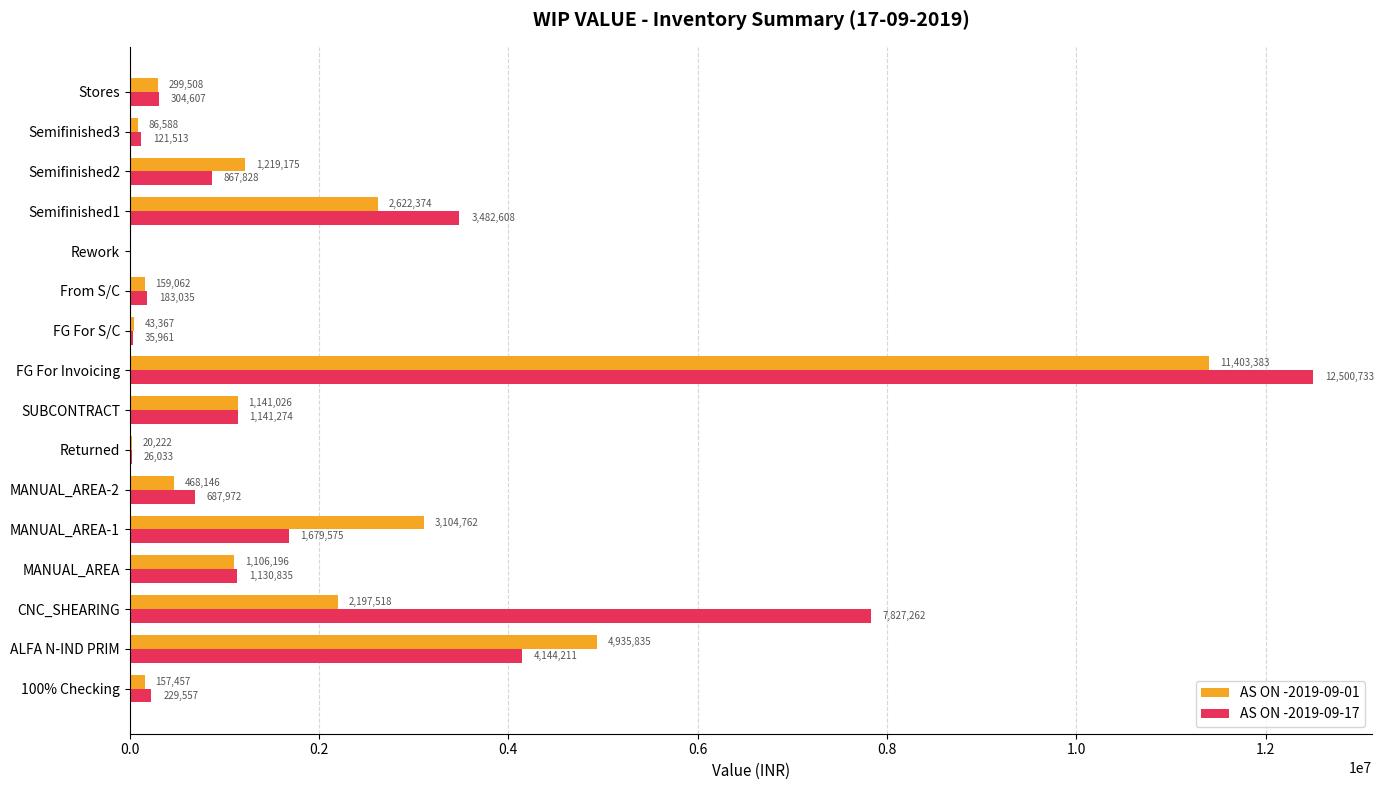

The AS ON -2019-09-17 series shows 3482608.5 at Semifinished1. True or false?

True